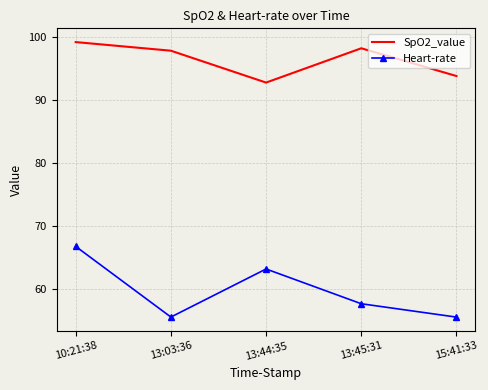

What position from the left is 13:45:31?

4